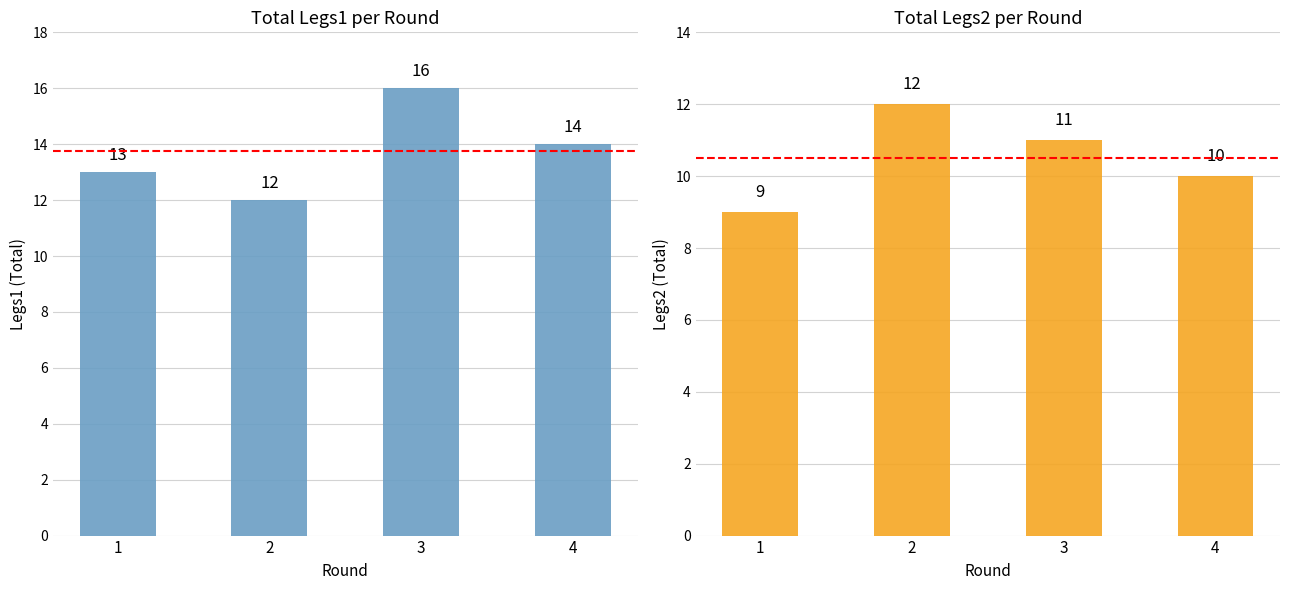

True or false: the data shows 3 at 4.

False